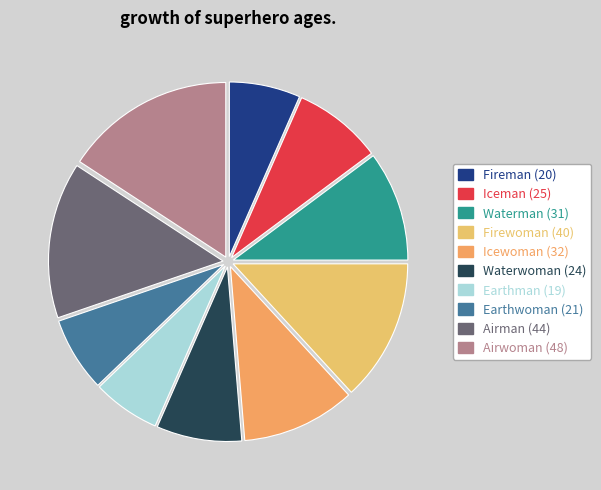

Rank the categories by value from lowest to highest.

Earthman, Fireman, Earthwoman, Waterwoman, Iceman, Waterman, Icewoman, Firewoman, Airman, Airwoman